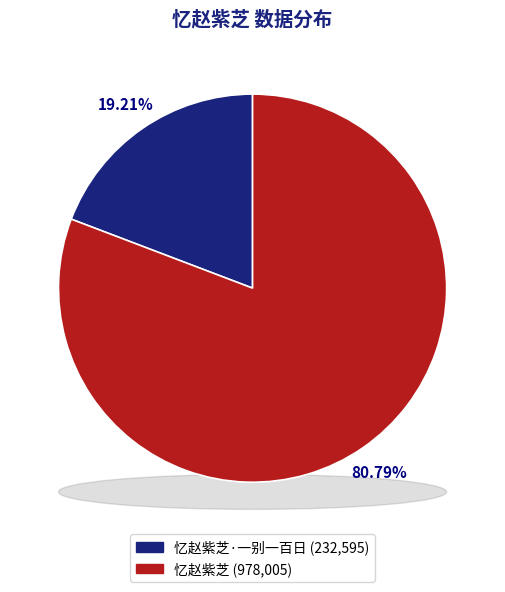

Is 忆赵紫芝 the majority of the pie?

Yes